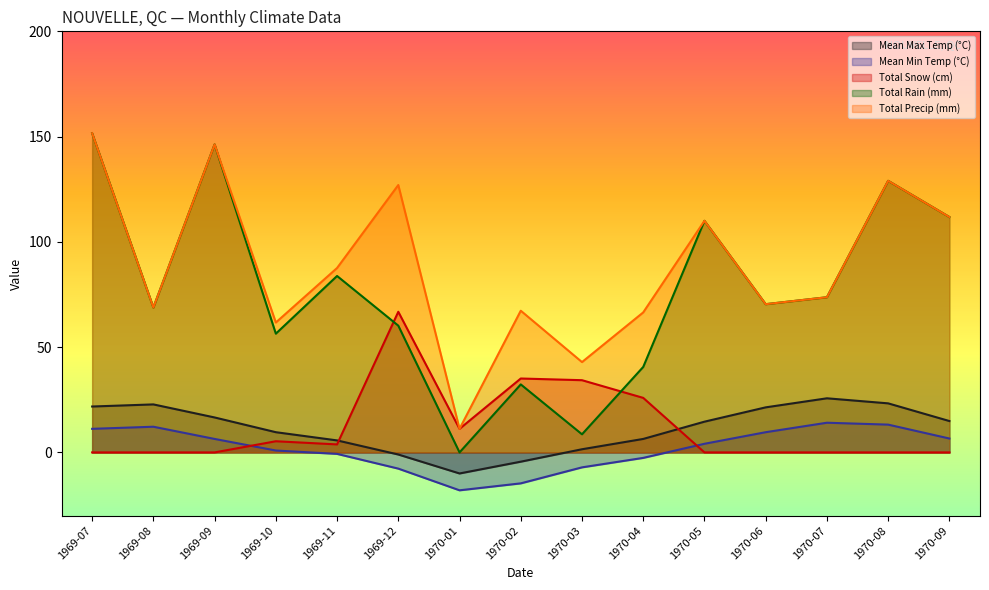

Is the value of Mean Max Temp (°C) at 1970-08 greater than the value of Total Snow (cm) at 1970-01?

Yes